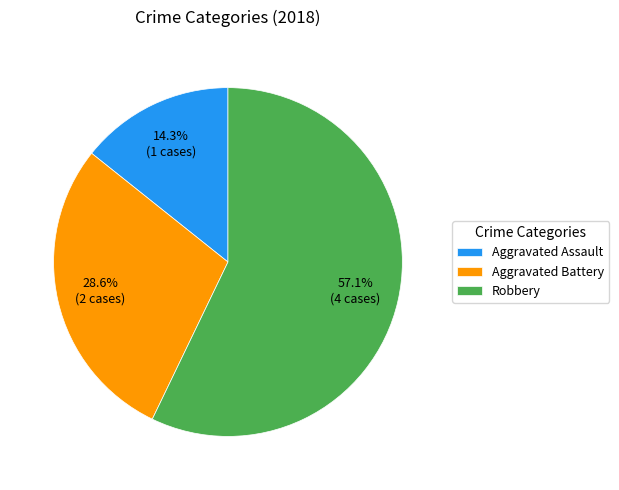

To the nearest percent, what portion does Aggravated Battery represent?

29%